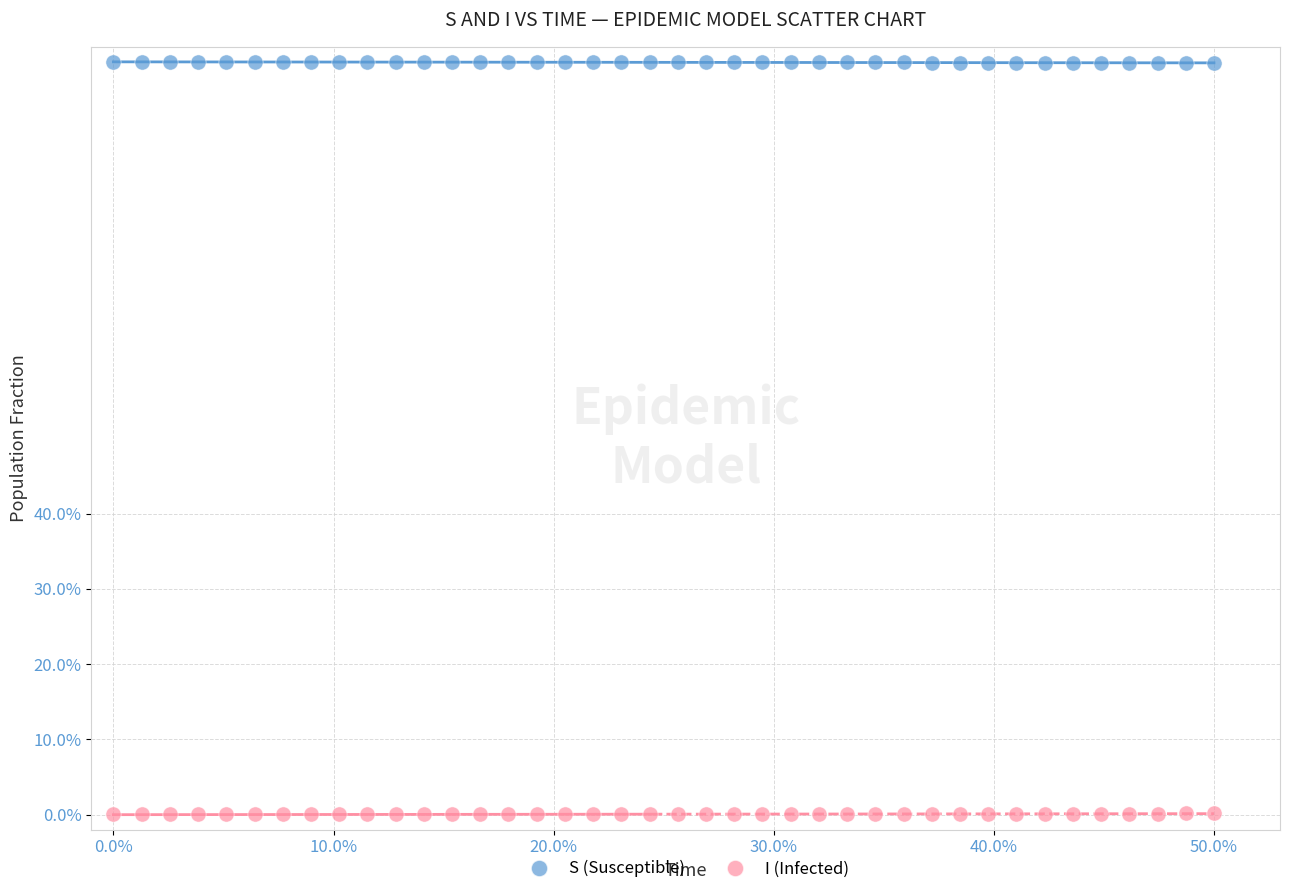

Which series reaches the minimum Y coordinate?

I (Infected)